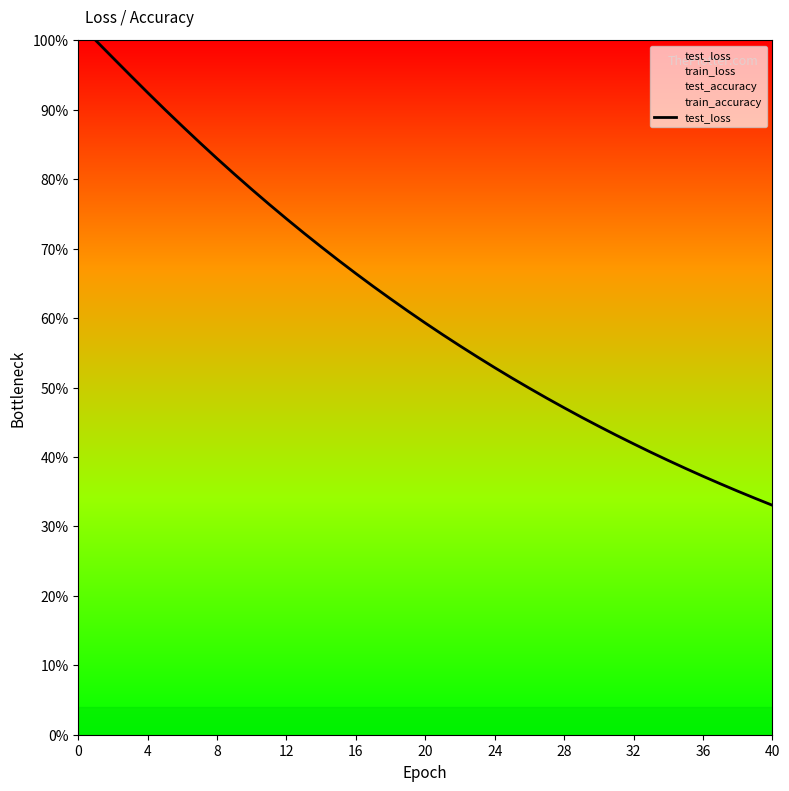

Does the chart display data point markers on the line(s)?

No